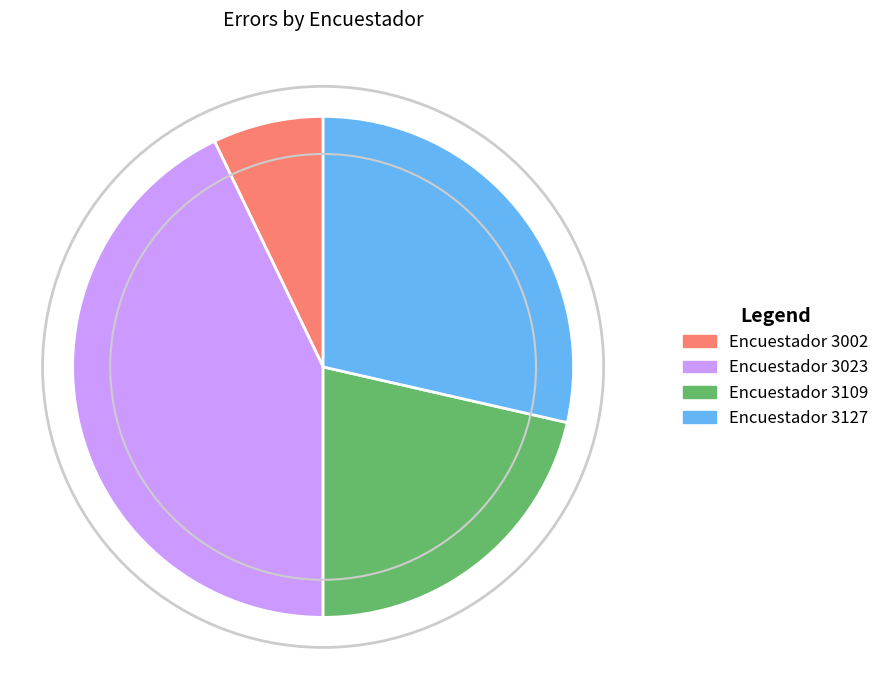

Do Encuestador 3127 and Encuestador 3002 together represent more than half of the pie?

No